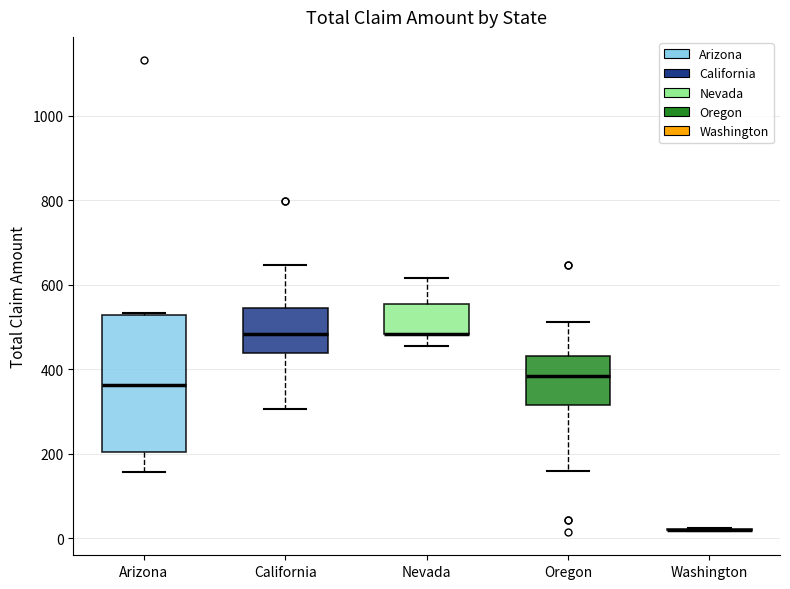

Reading left to right, read every box against the y-axis: the position of its median line, the range the box covers, and the ends of its whiskers. The values are not printed on the chart, so give them approximately, as read against the axis.

Arizona: median 360, box 200 to 520, whiskers 160 to 540
California: median 480, box 440 to 540, whiskers 300 to 640
Nevada: median 480 (drawn on the box's lower edge), box 480 to 560, whiskers 460 to 620
Oregon: median 380, box 320 to 440, whiskers 160 to 520
Washington: box collapsed to a line at 20, whiskers 20 to 20